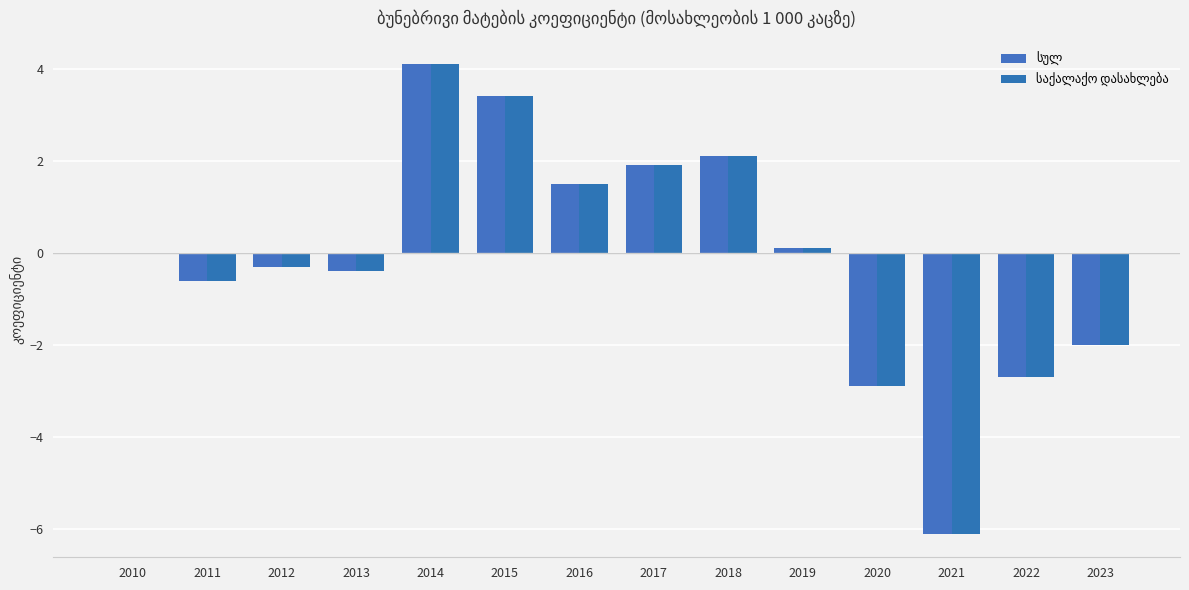

Are the bars horizontal?

No